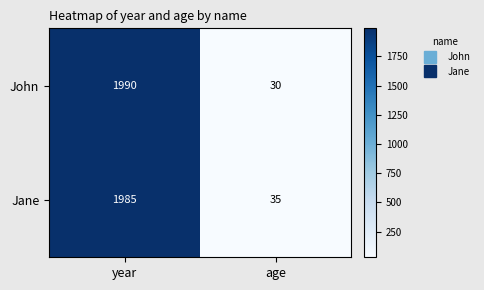

The Jane series shows 14 at age. True or false?

False